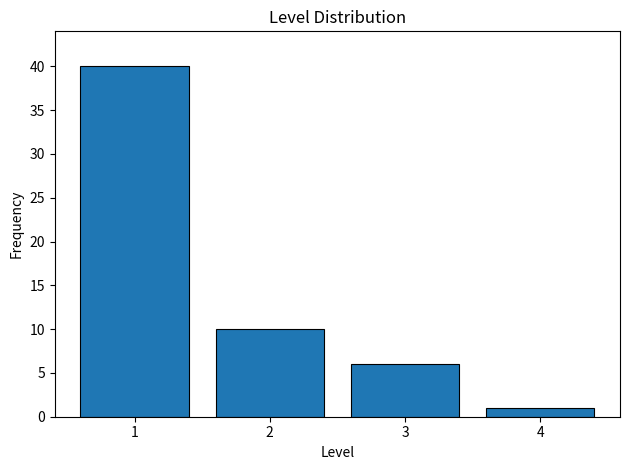

Reading left to right, what are all the values shown in this chart?

1=40	2=10	3=6	4=1